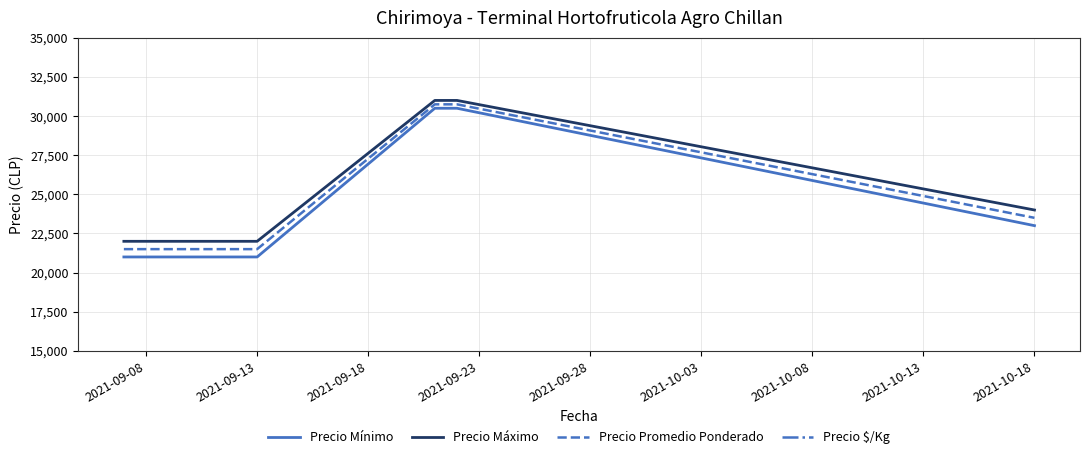

True or false: Precio Mínimo and Precio Máximo cross at least once.

False